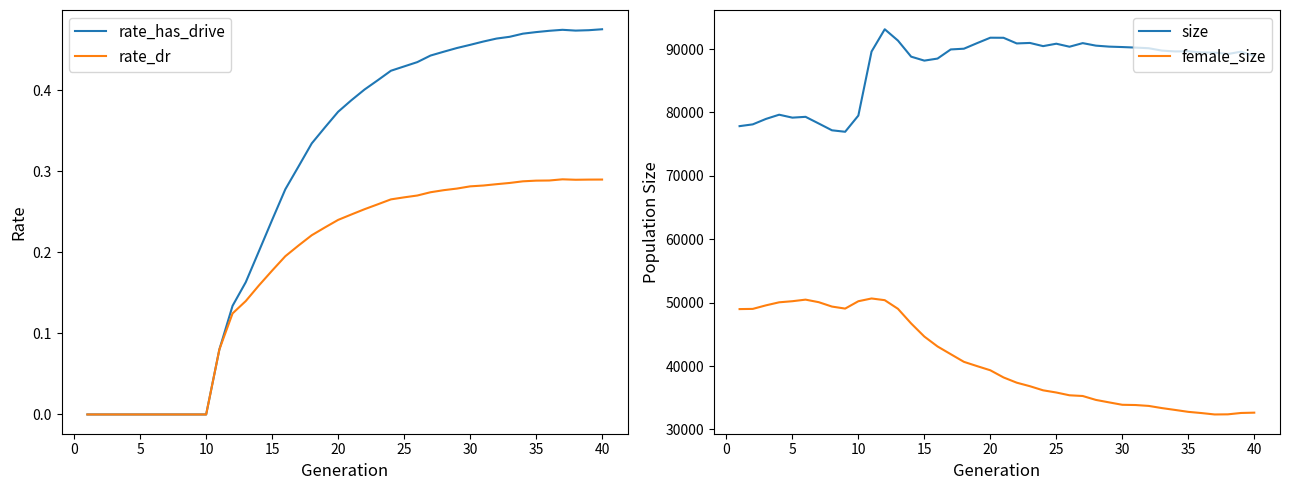

The value of rate_dr at 40 is 0.1. True or false?

False